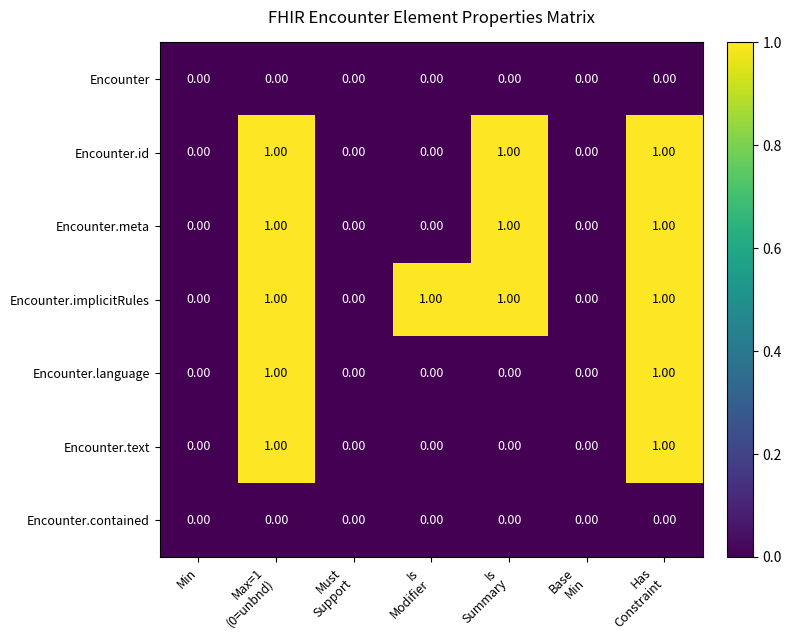

What is the maximum value shown in the chart?

1